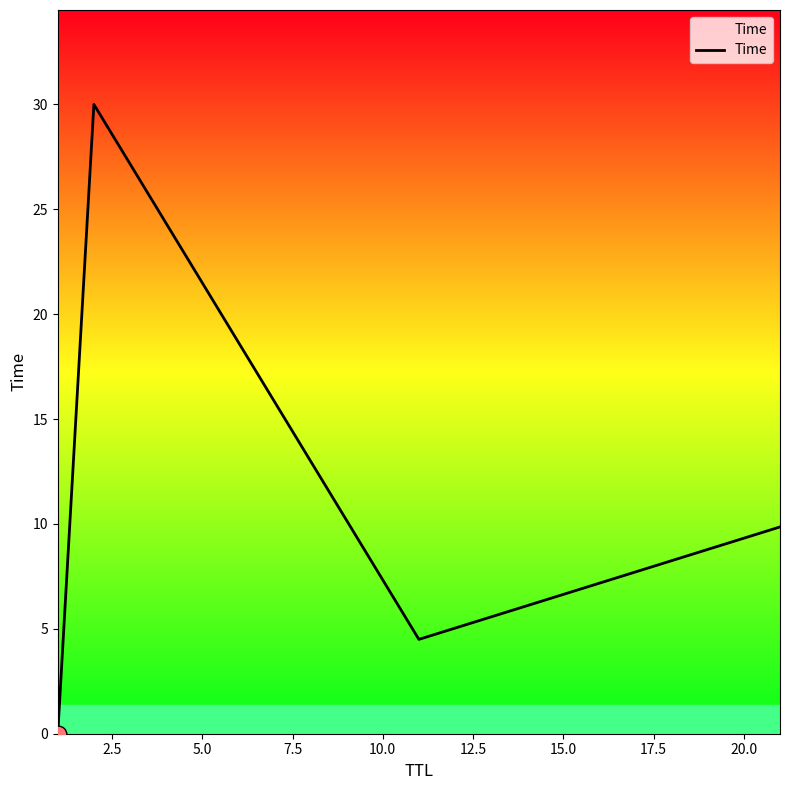

What is the difference between the maximum and minimum values?

30.0